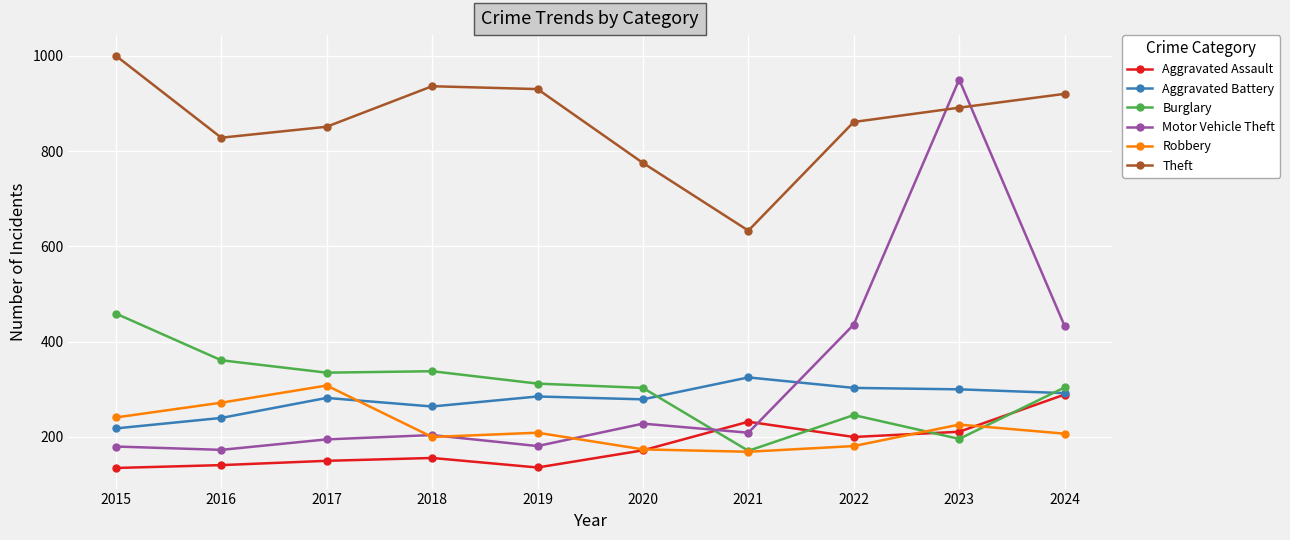

At which category is the sum across all series the highest?

2023